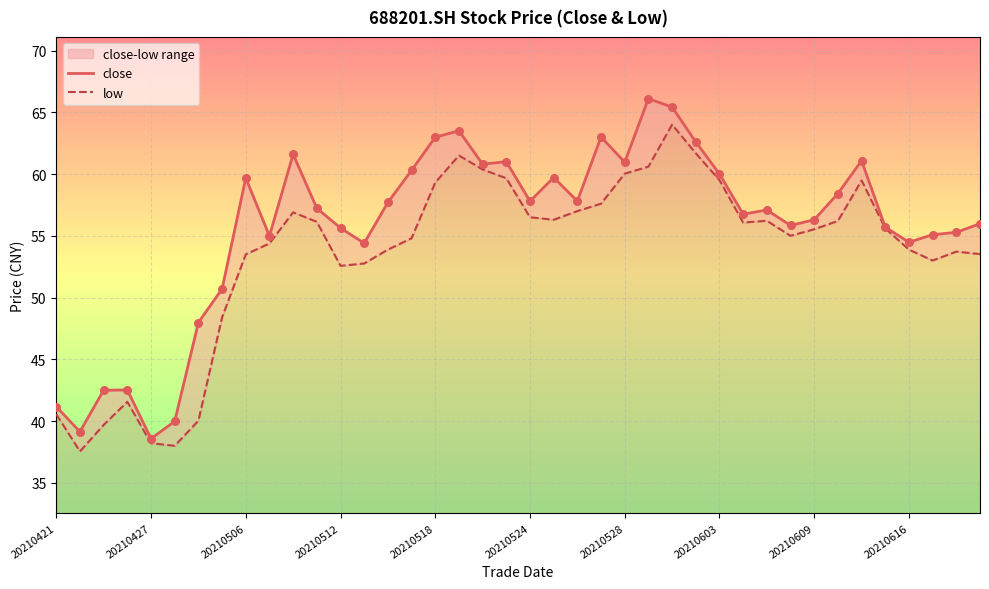

Which series contains the lowest Y value?

low